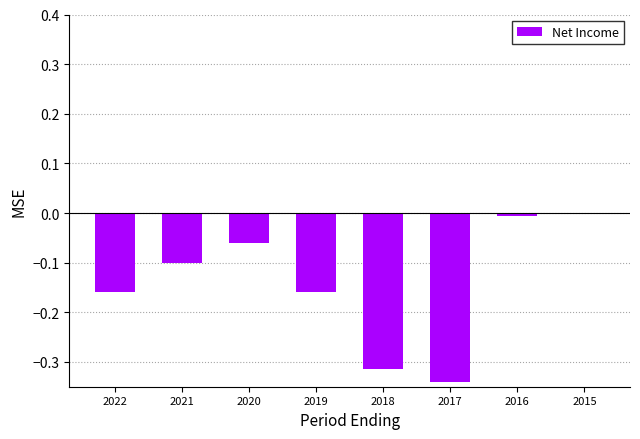

The chart shows a value of -0.2 at 2018. True or false?

False